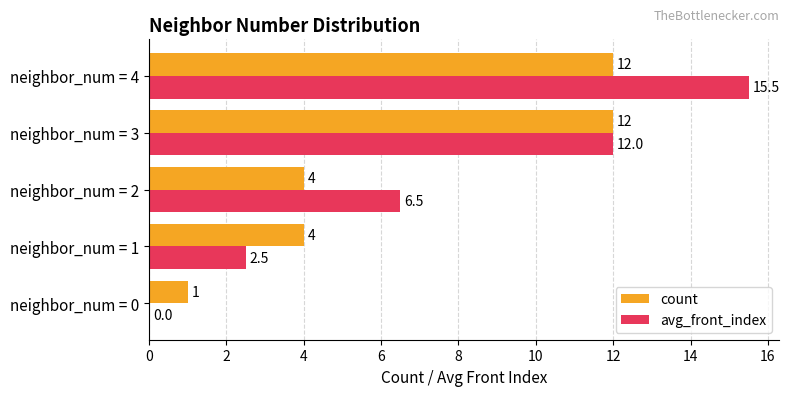

How many data points in avg_front_index are above 6?

3